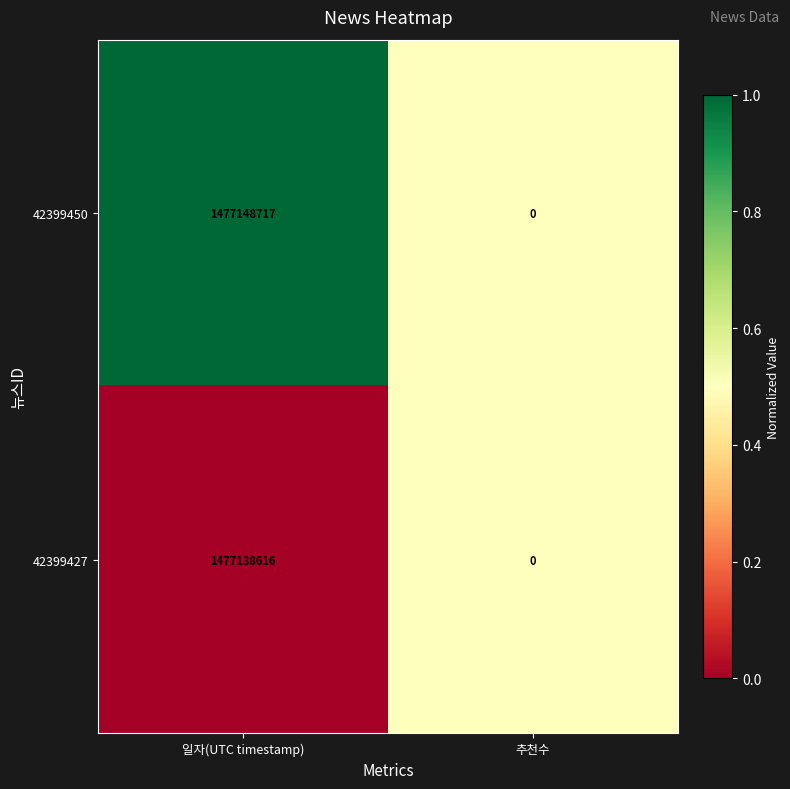

Which series has the widest spread of values?

42399450